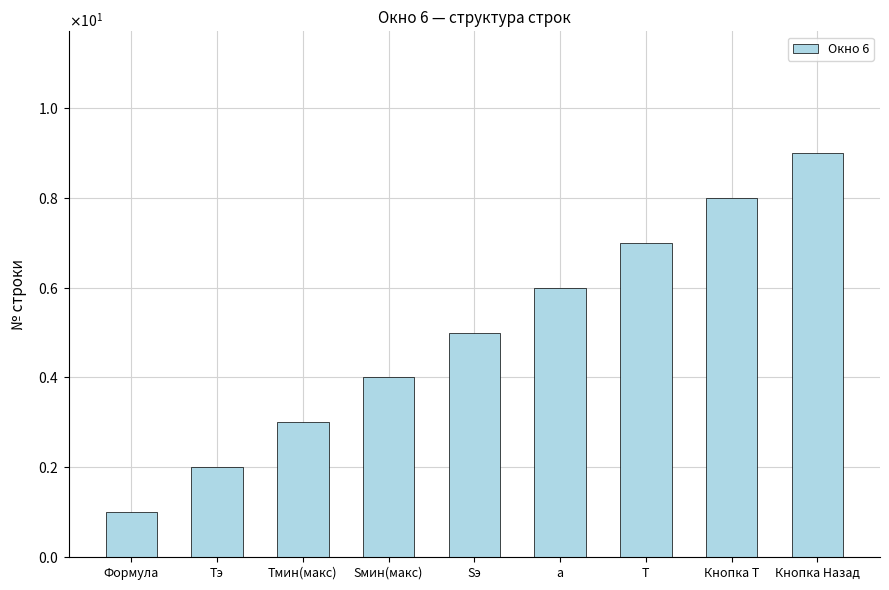

The chart shows a value of 14 at Кнопка Т. True or false?

False